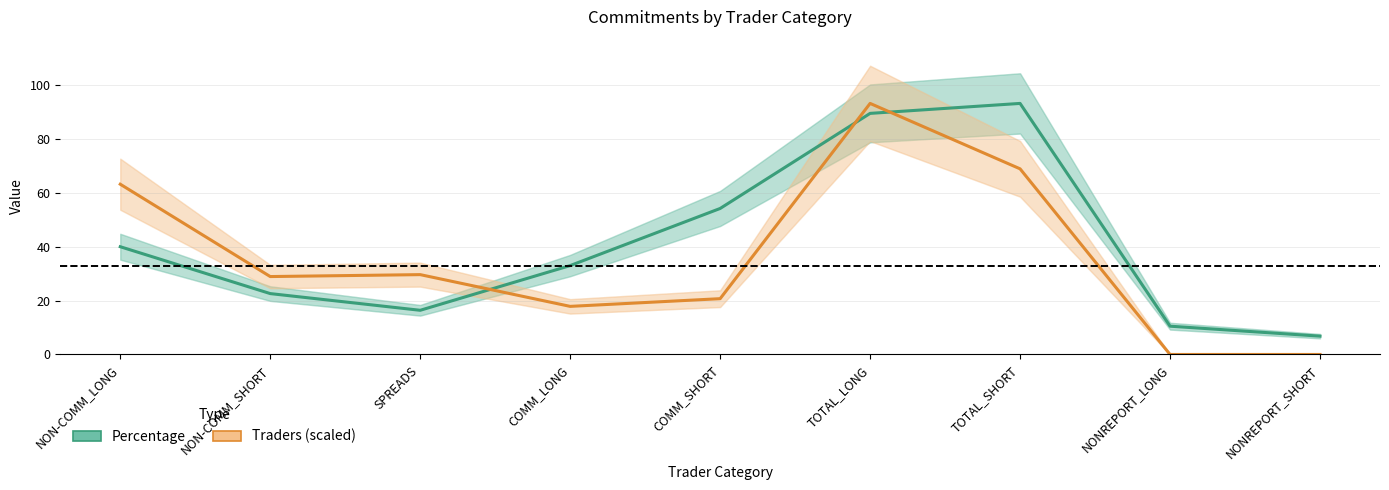

At which category is the sum across all series the highest?

TOTAL_LONG